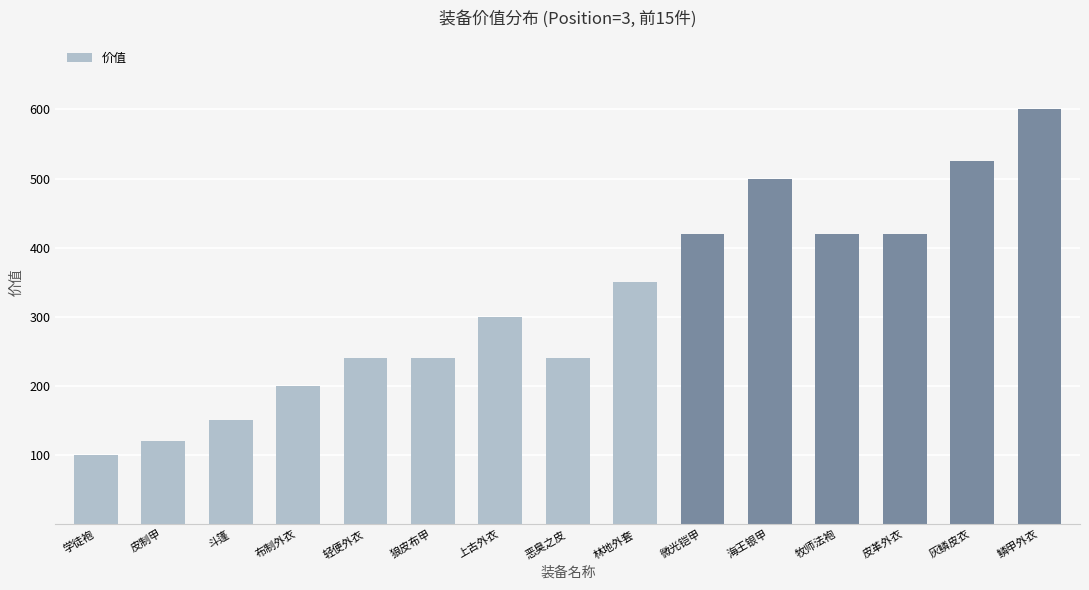

At which label is the value closest to 350?

林地外套